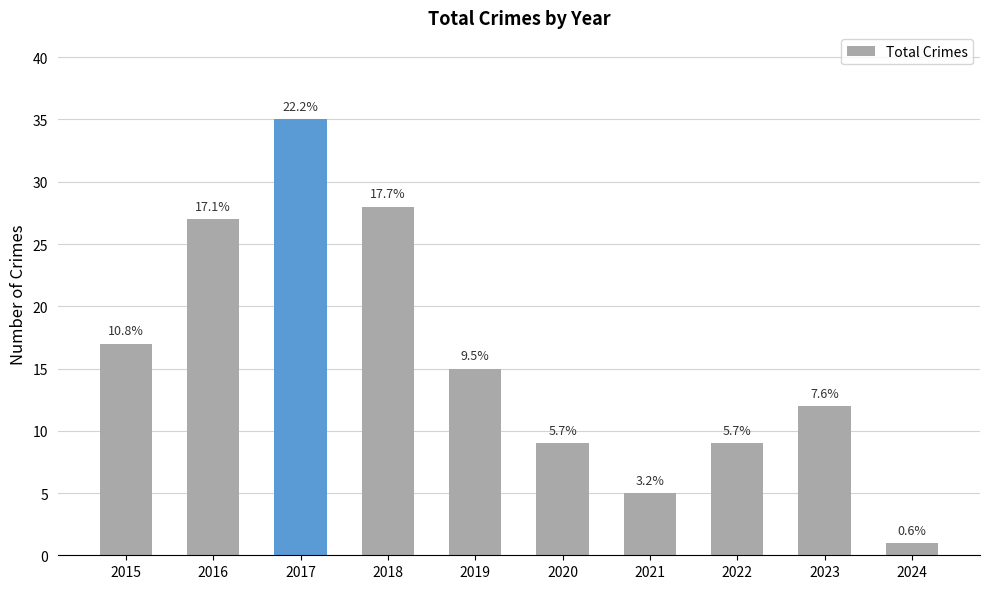

What is the average value?

16